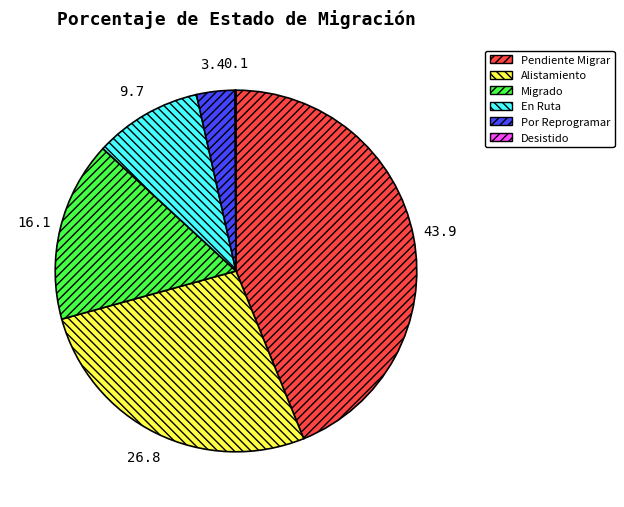

Approximately how many times larger is the value at Alistamiento compared to Migrado?

1.7